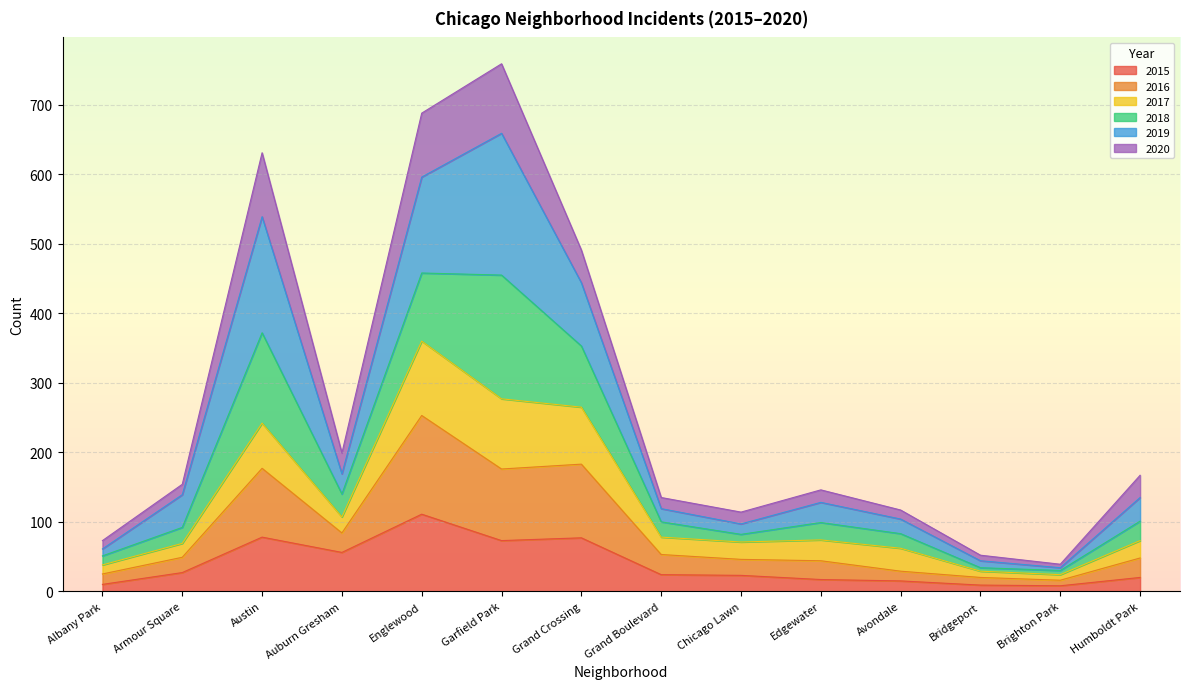

List the labels in order of 2016 value, largest first.

Englewood, Garfield Park, Grand Crossing, Austin, Auburn Gresham, Grand Boulevard, Edgewater, Humboldt Park, Chicago Lawn, Armour Square, Avondale, Albany Park, Bridgeport, Brighton Park